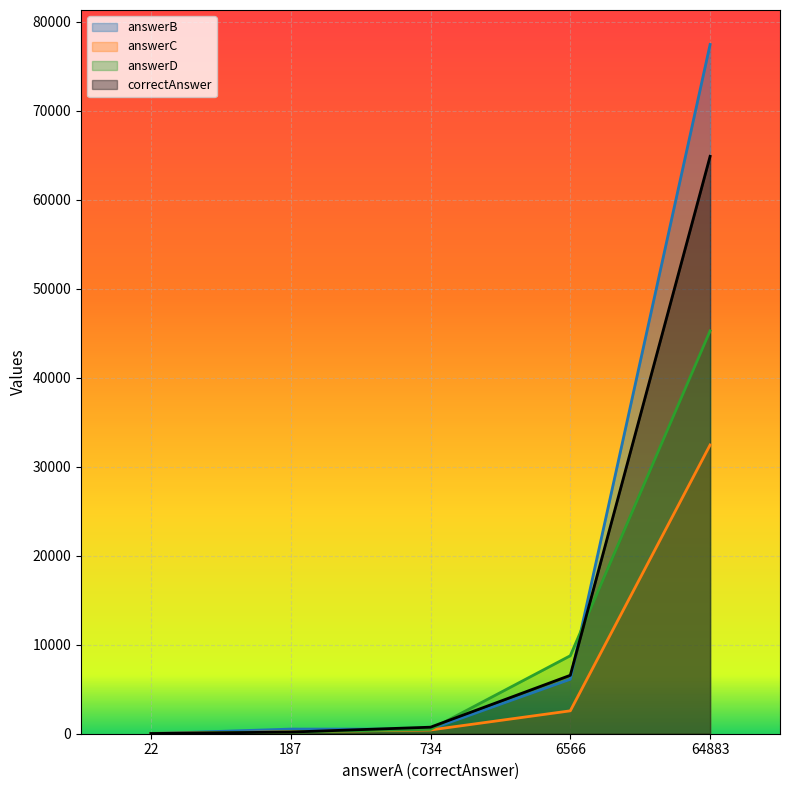

How many data points in correctAnswer are less than 734?

2